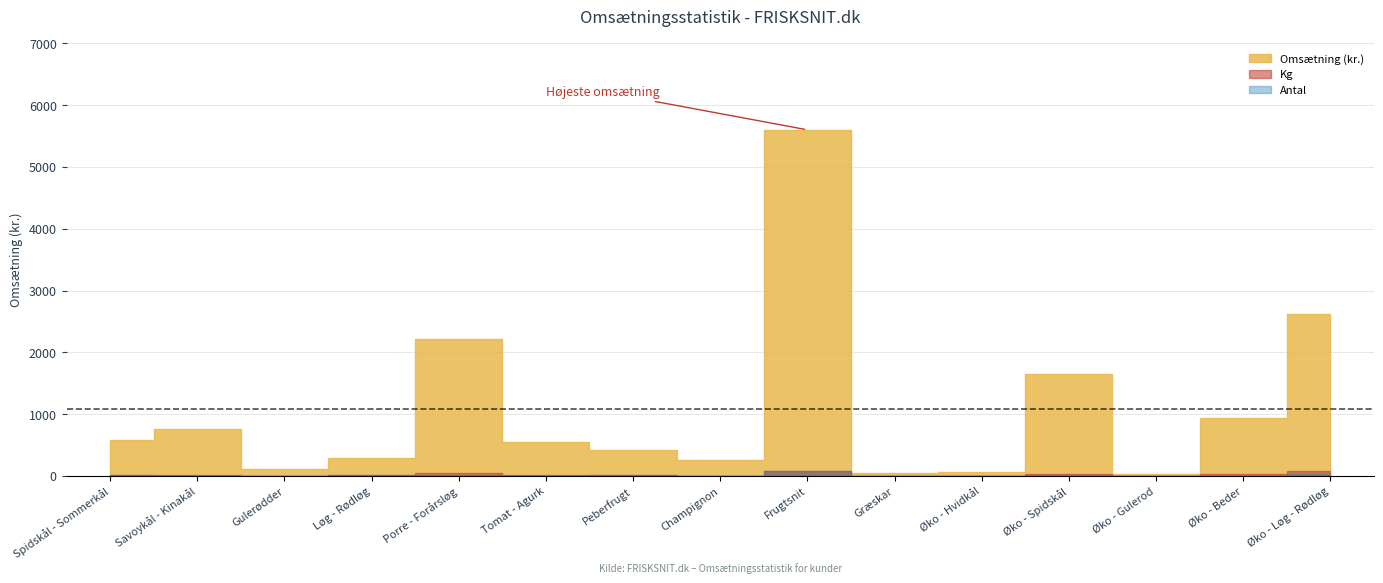

What is the sum of all Omsætning (kr.) values?

16112.2